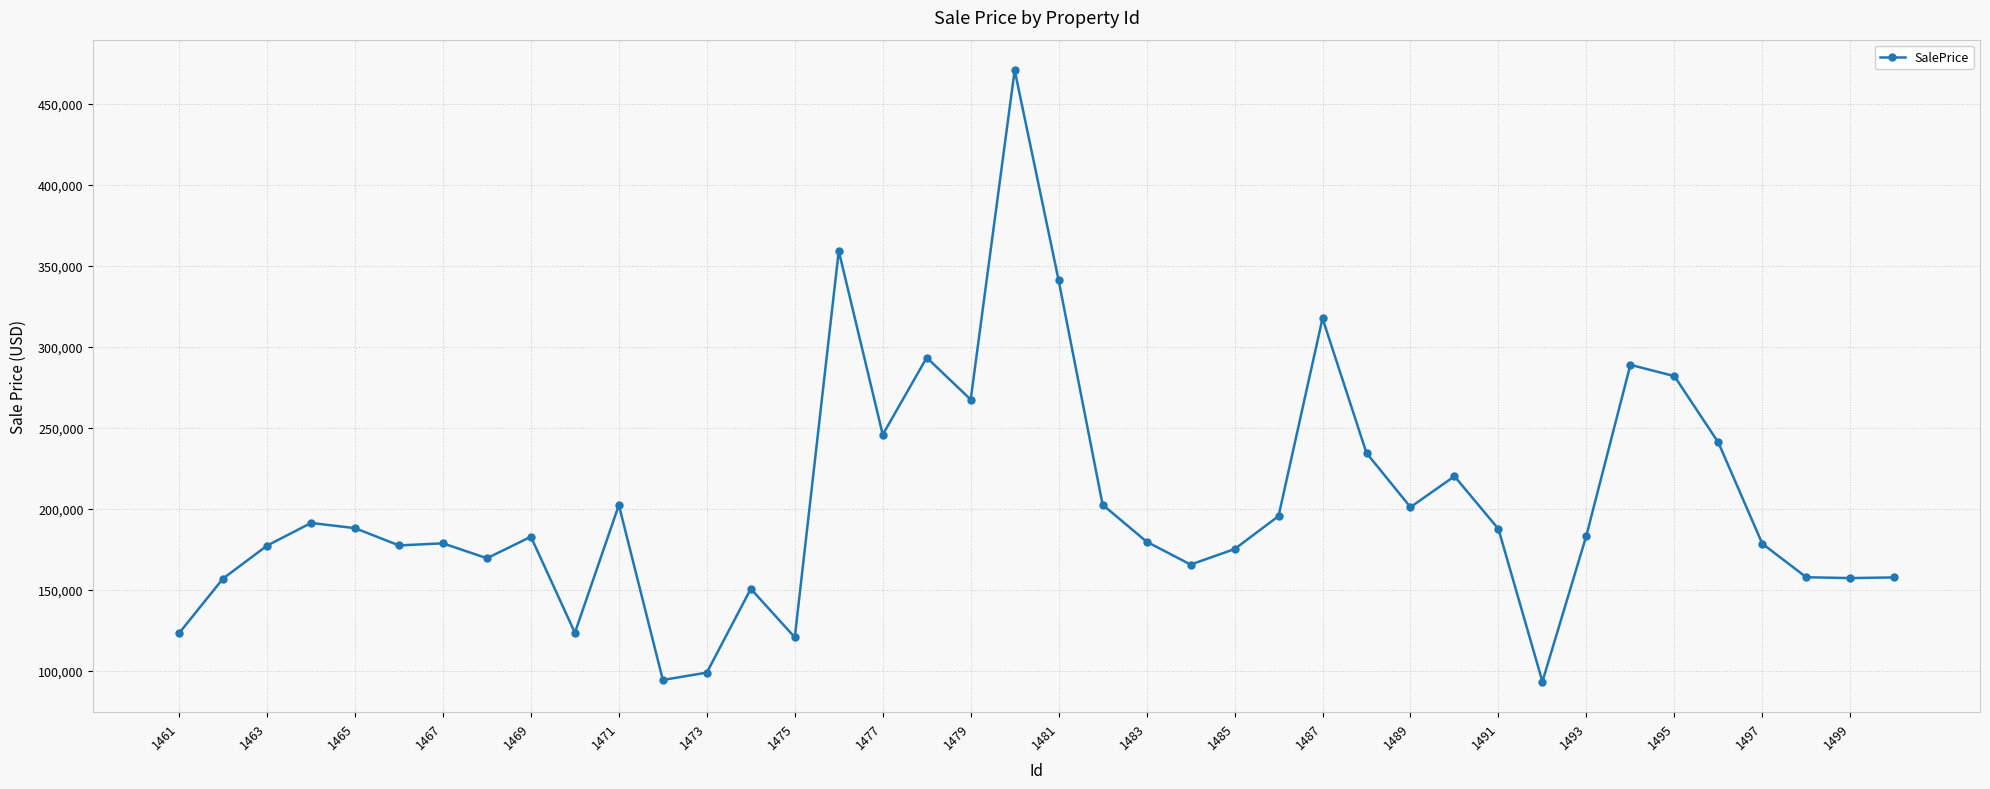

What is the smallest value displayed?

93496.4